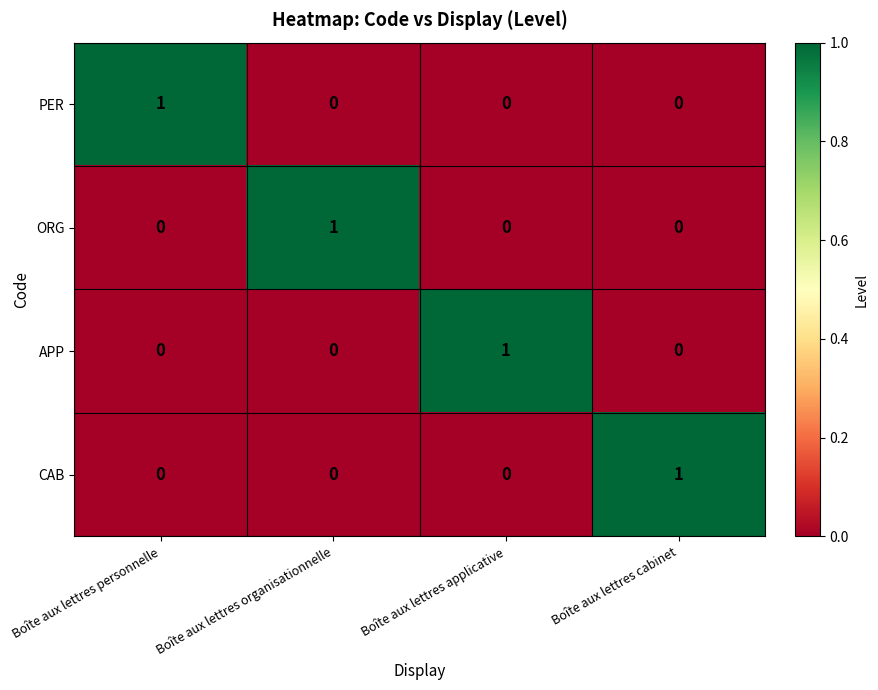

Which category has the highest value in the CAB series?

Boîte aux lettres cabinet